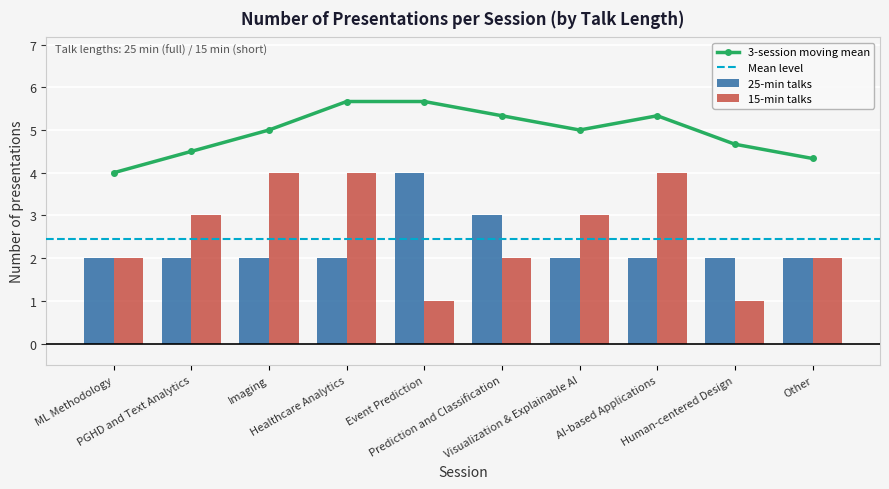

The value of 15-min talks at Event Prediction is 1. True or false?

False